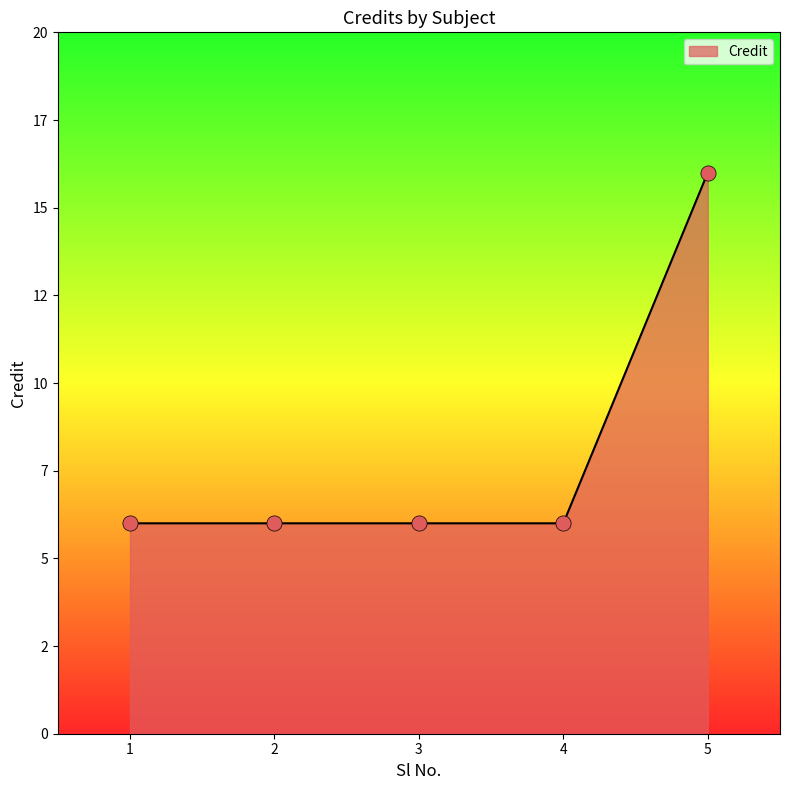

What is the ratio of the value at 2 to the value at 3?

1.0